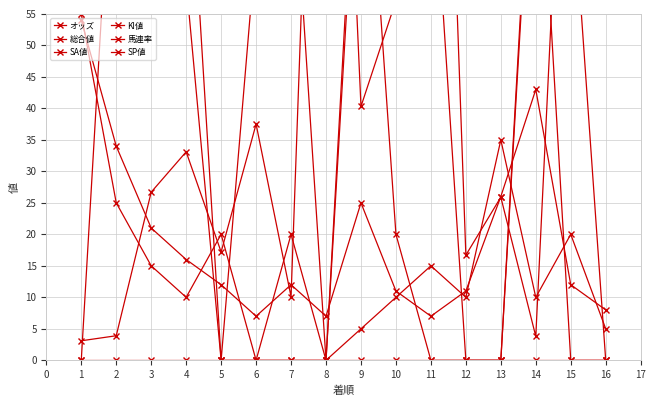

What is the sum of the SP値 values at 8 and 12?

115.0